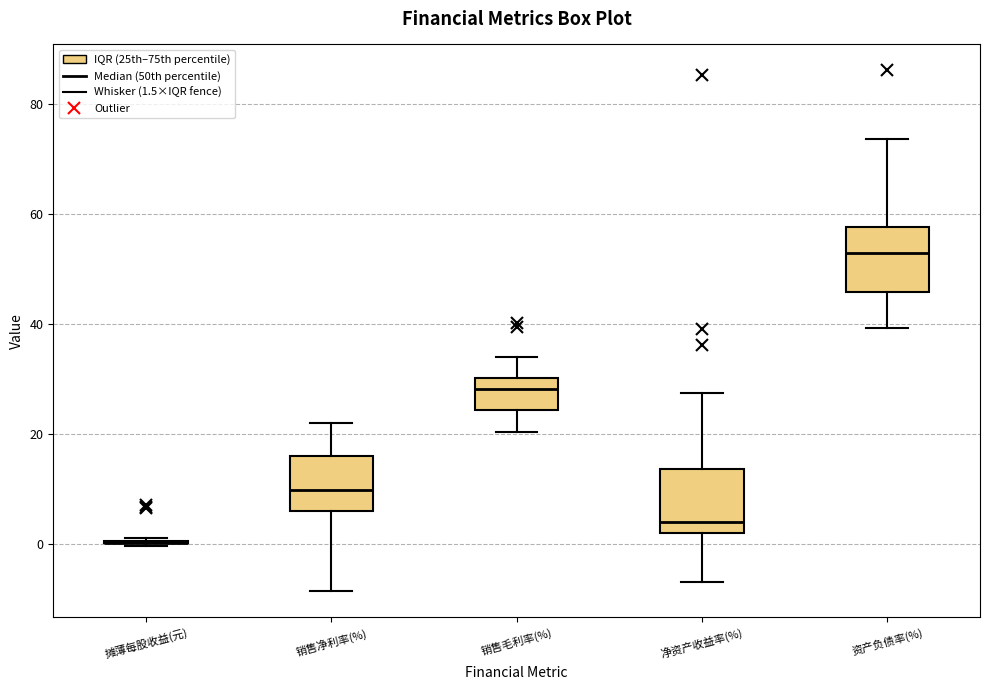

Where does the lower whisker of the box for 净资产收益率(%) end on the y-axis? The values are not printed on the chart, so give them approximately, as read against the axis.

-6